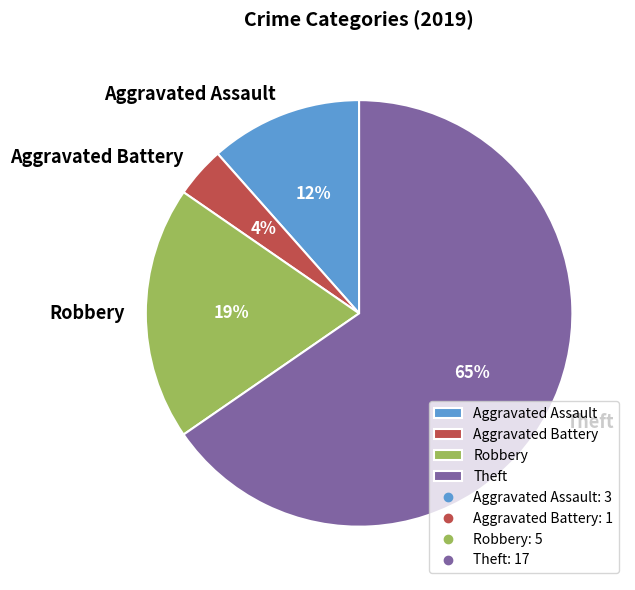

Count the number of slices in the pie.

4